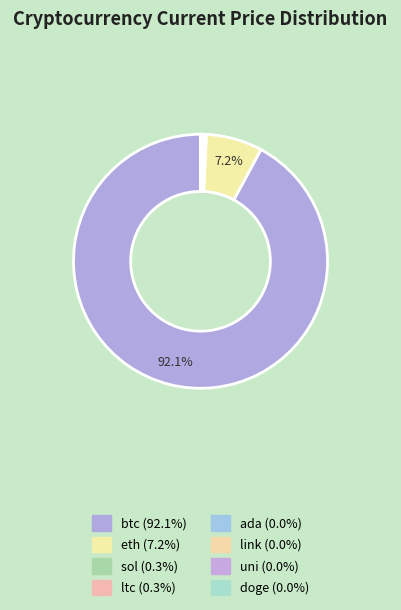

What is the change in value from eth to ada?

-4447.4